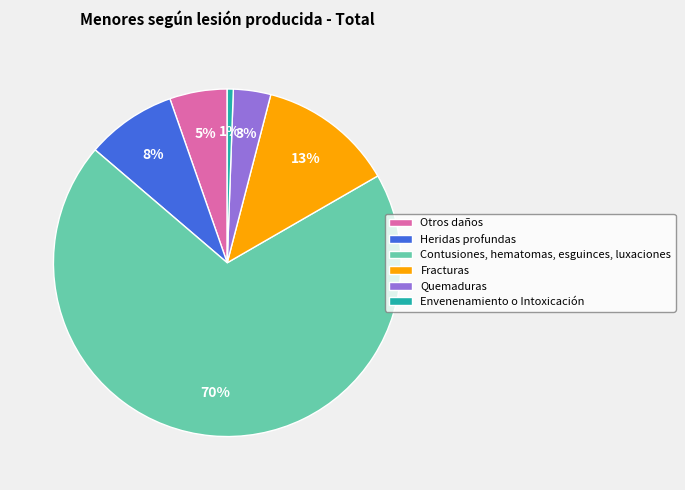

True or false: Heridas profundas accounts for 8% of the total.

True